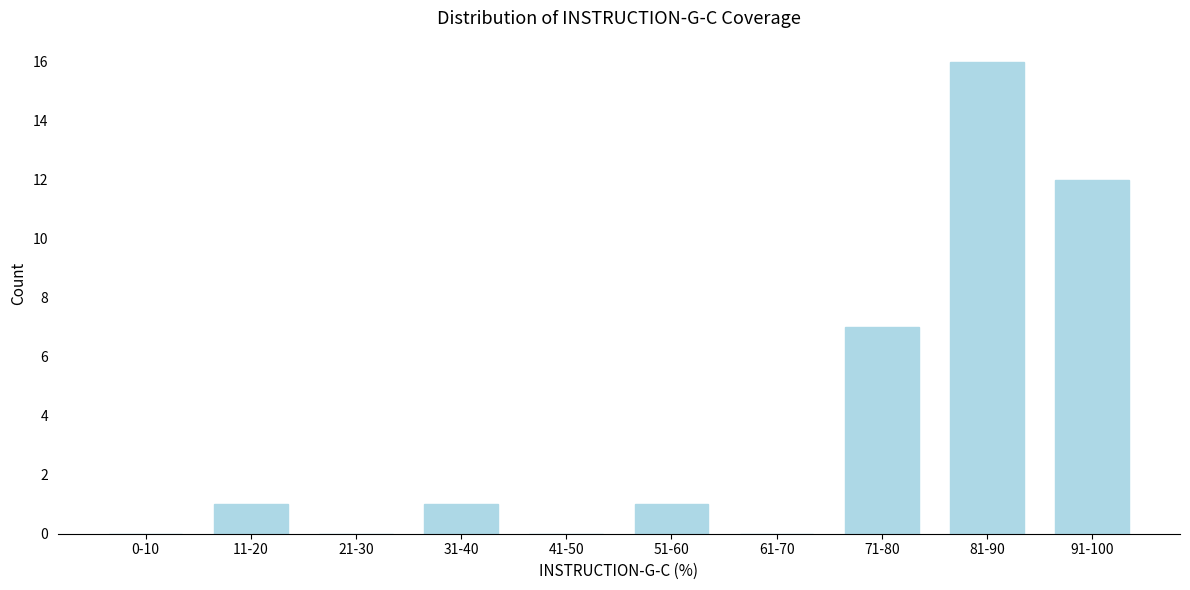

Reading left to right, transcribe all the data shown in this chart.

0-10=0	11-20=1	21-30=0	31-40=1	41-50=0	51-60=1	61-70=0	71-80=7	81-90=16	91-100=12